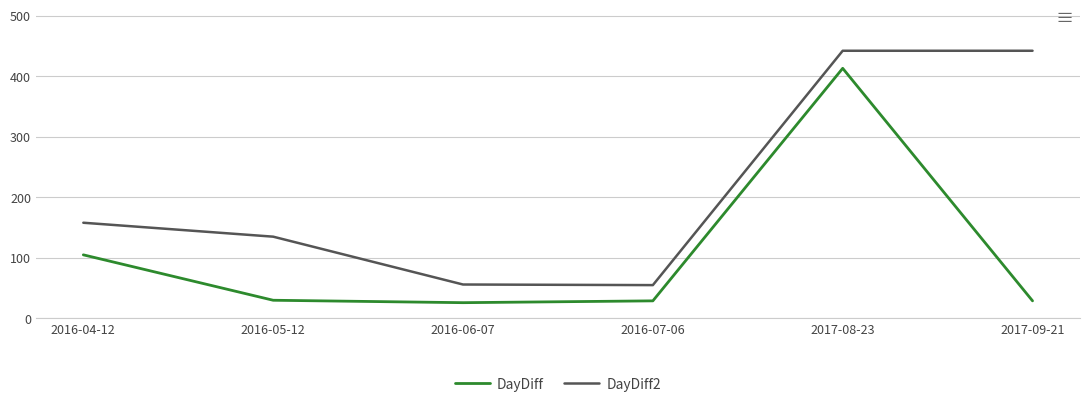

In DayDiff2, how many points are lower than both neighbors (excluding endpoints)?

1